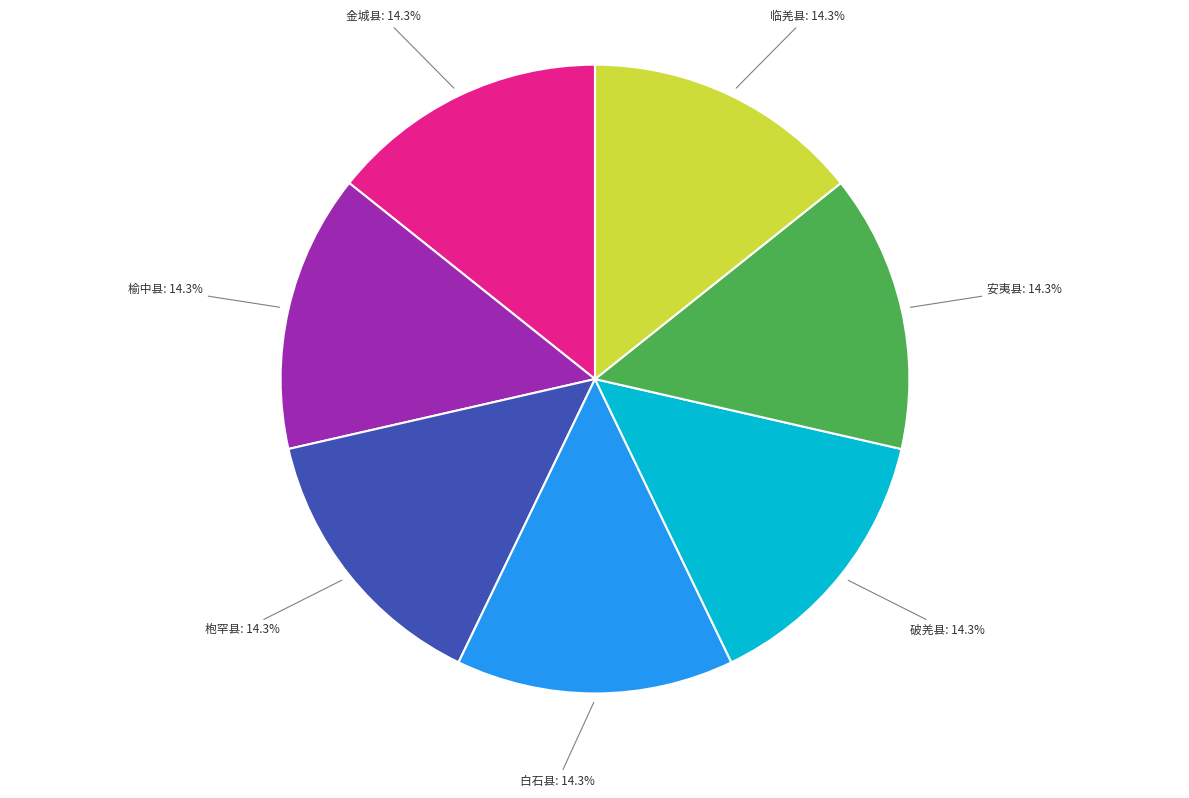

Is there a majority slice in this chart?

No